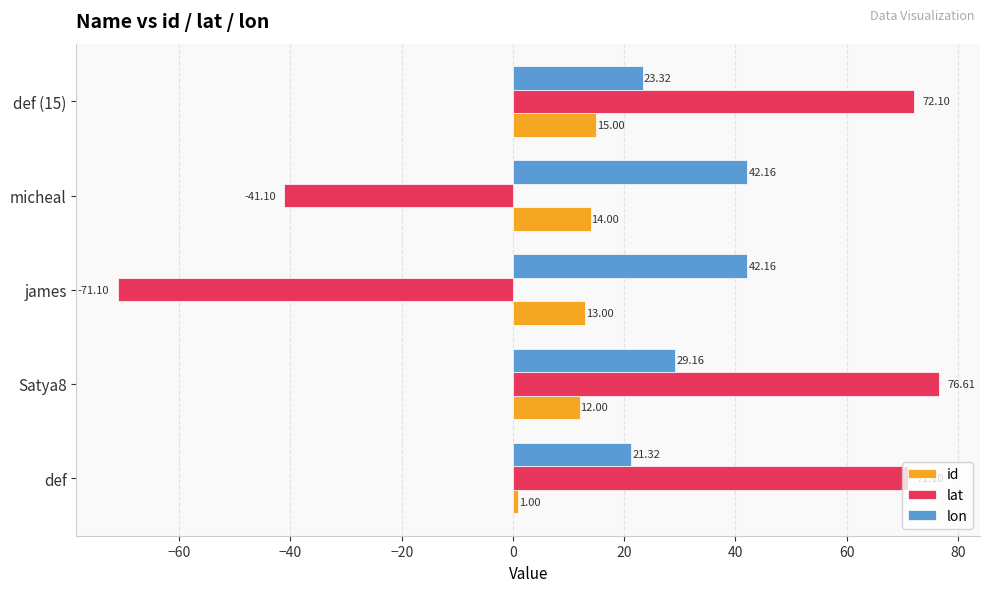

What is the difference between the highest and lowest values at def (15)?

57.1